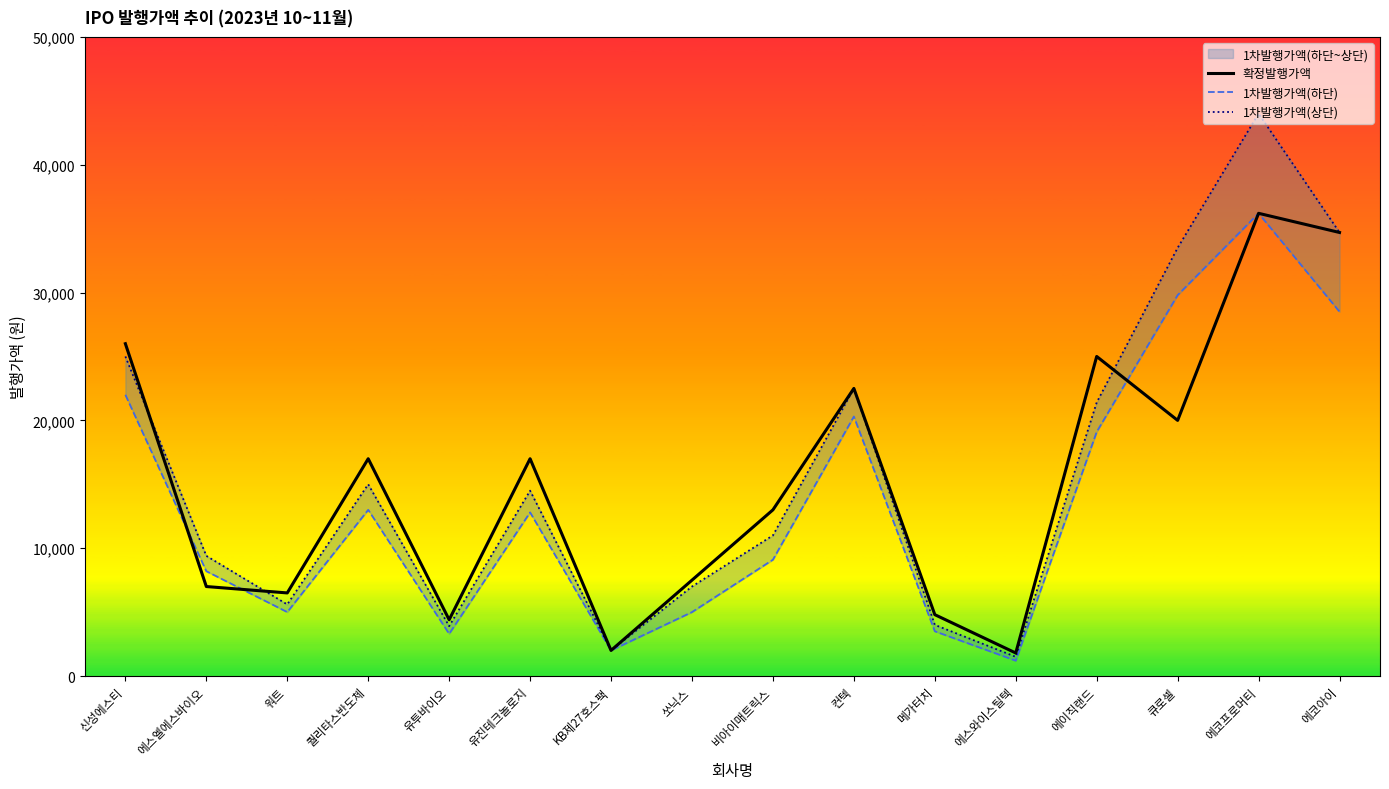

What is the highest value of the 1차발행가액(하단) series?

36200